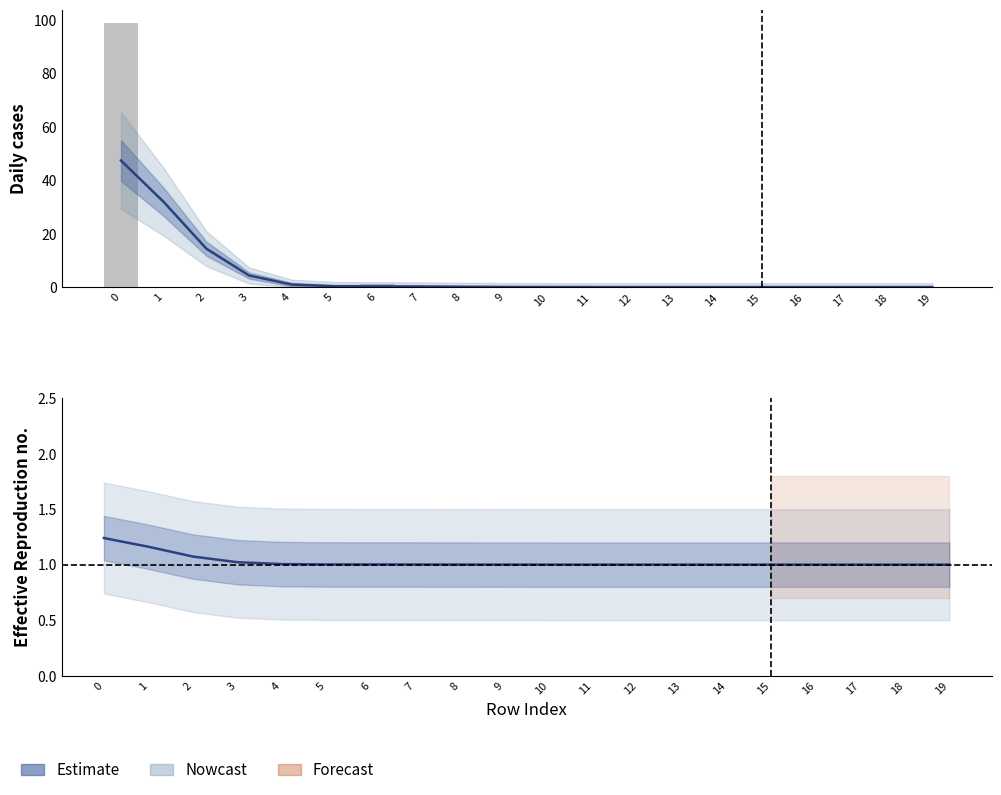

At how many categories does at least one series exceed 28?

2